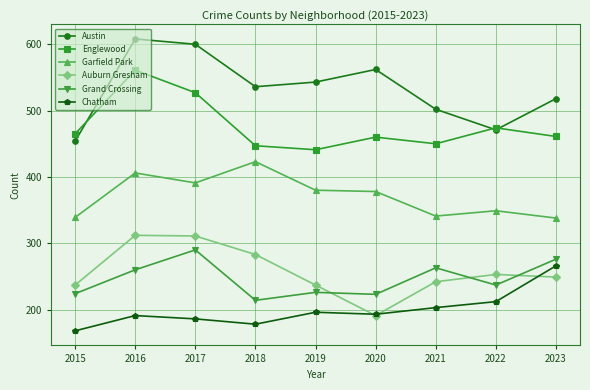

Which category has the lowest value in the Englewood series?

2019